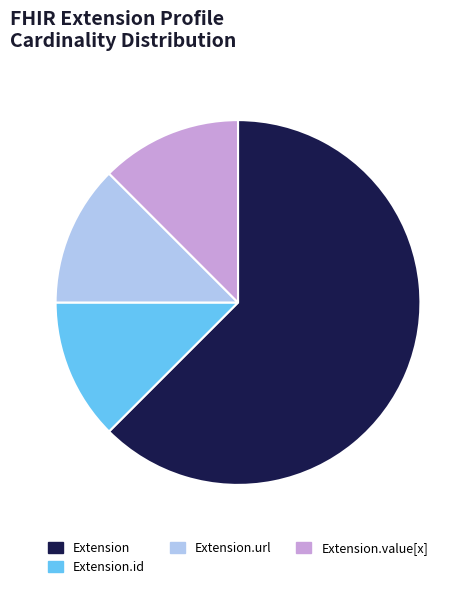

How many segments does this pie chart have?

4